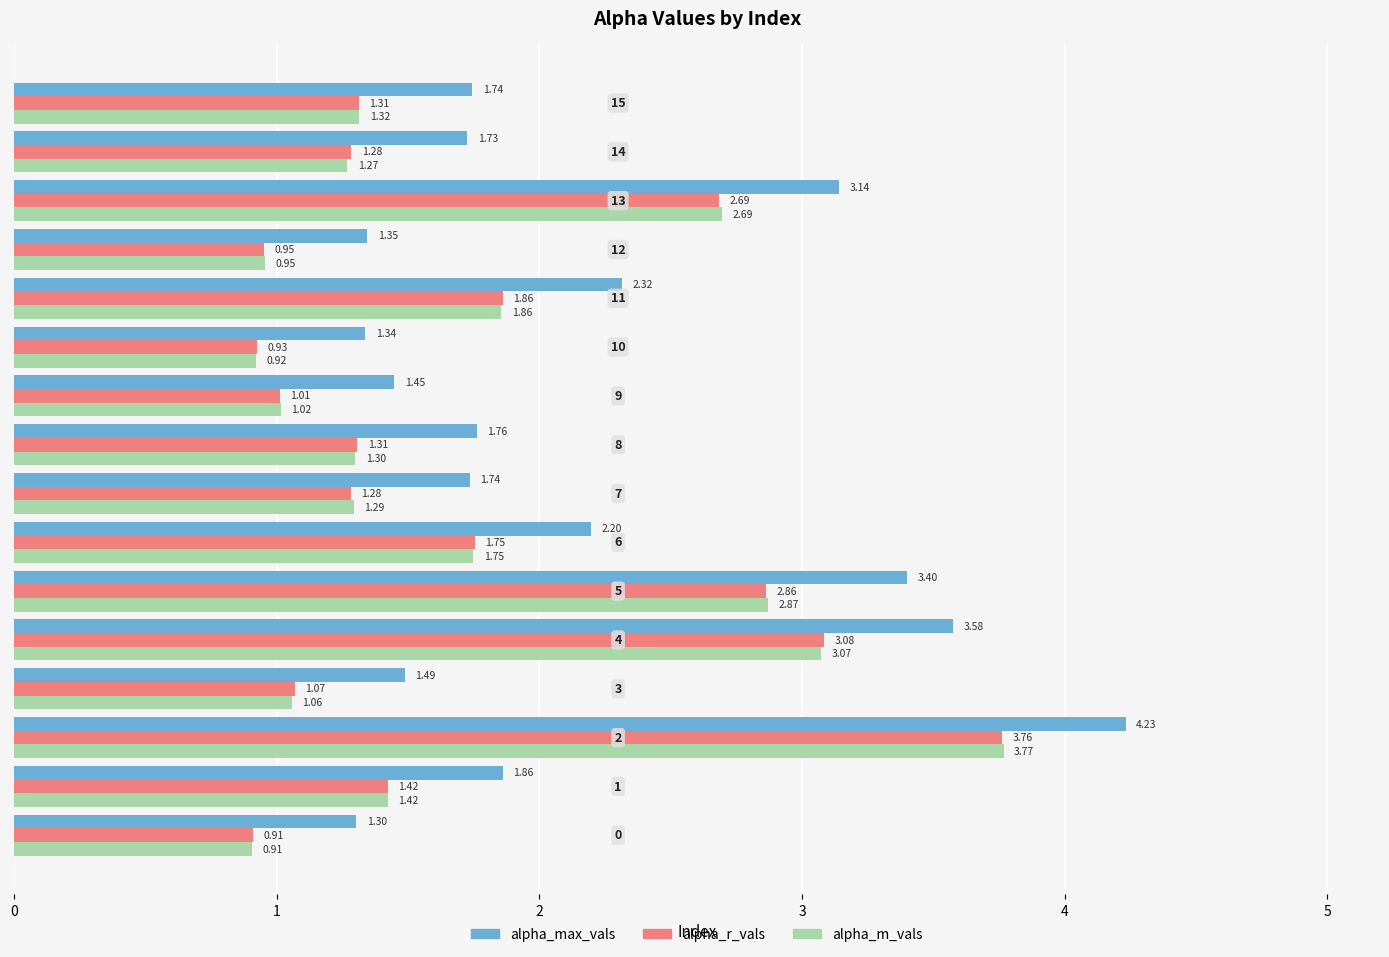

What is the average value of the alpha_max_vals series?

2.2